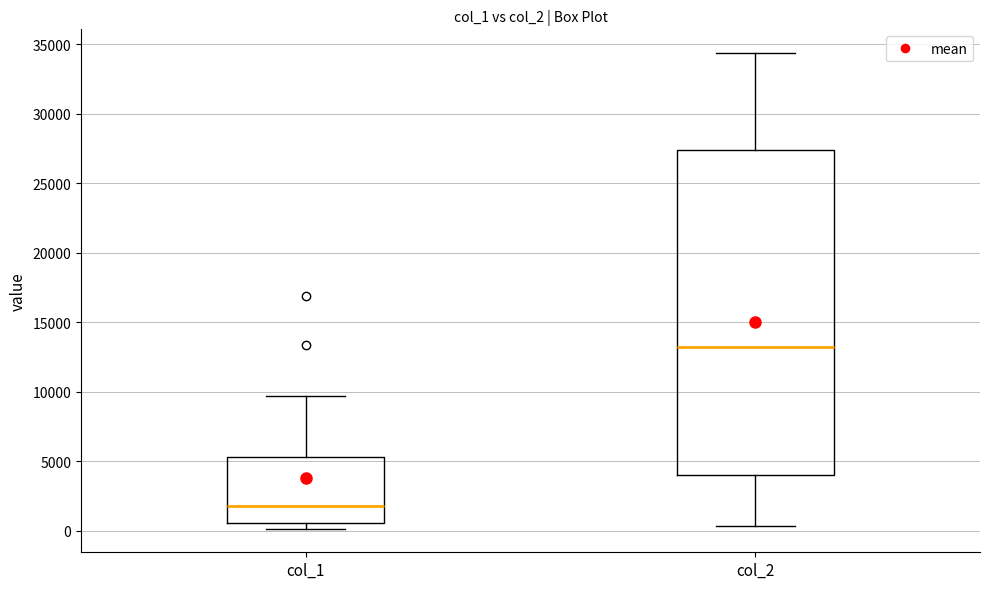

Reading left to right, transcribe this box plot: for each box, give where its median line is, the range the box spans, and where its two whiskers end, as read against the y-axis. The values are not printed on the chart, so give them approximately, as read against the axis.

col_1: median 2000, box 500 to 5500, whiskers 0 to 9500
col_2: median 13000, box 4000 to 27500, whiskers 500 to 34500